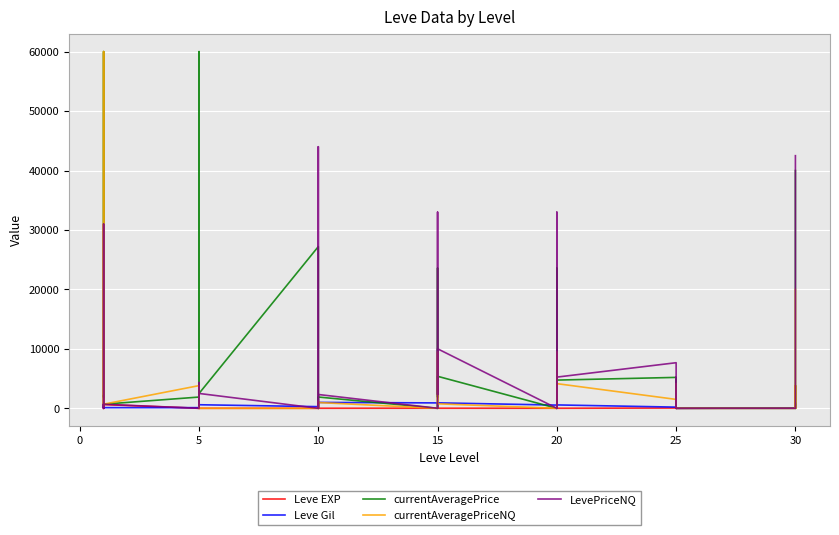

At which category is the sum across all series the highest?

5